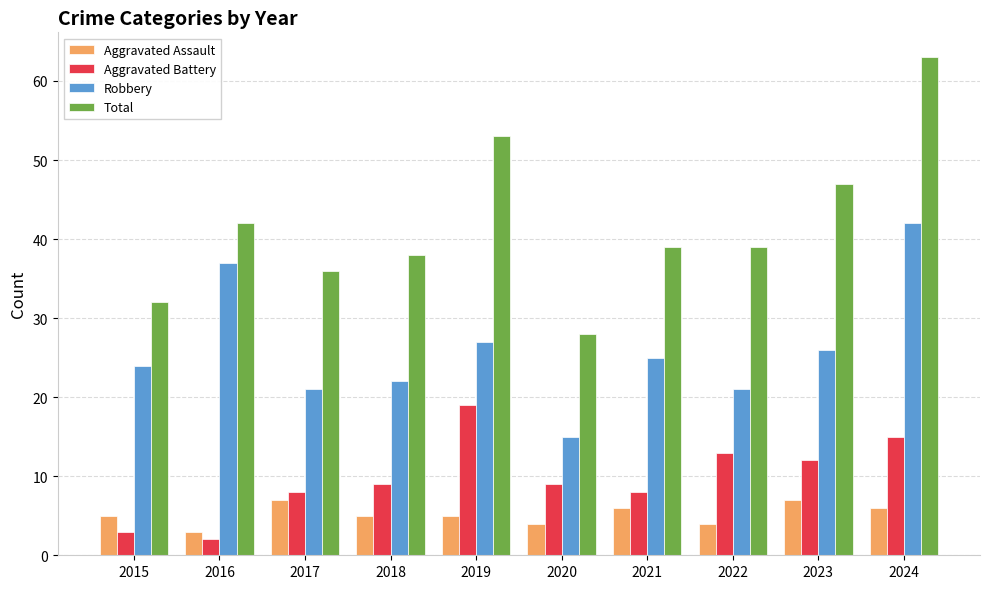

At which label does Robbery first exceed 25?

2016